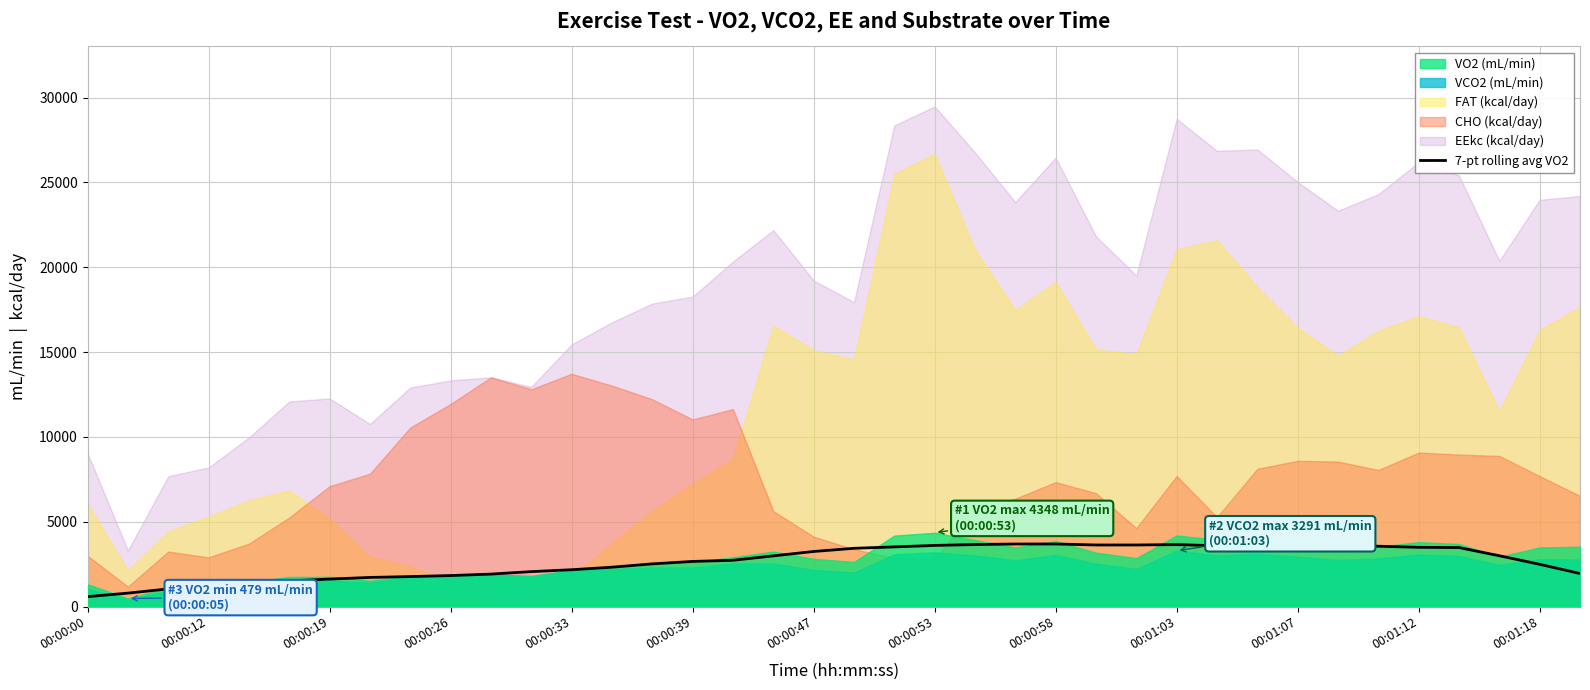

How many lines are shown in the chart?

1